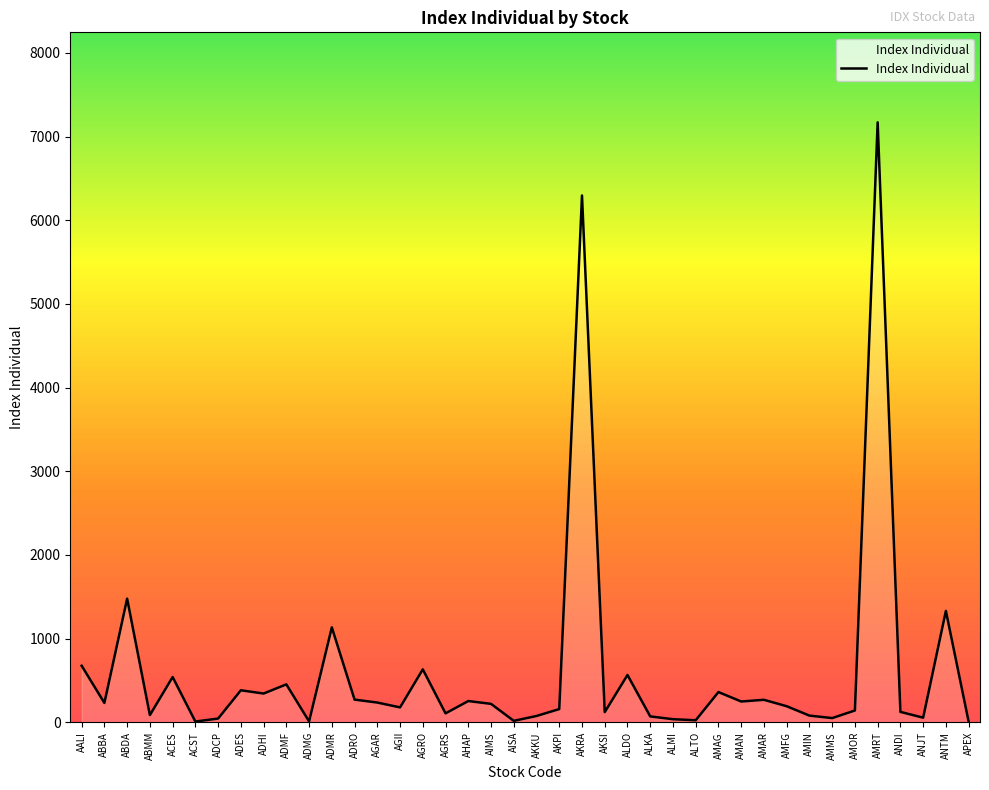

True or false: the data shows 453.8 at ADMF.

True